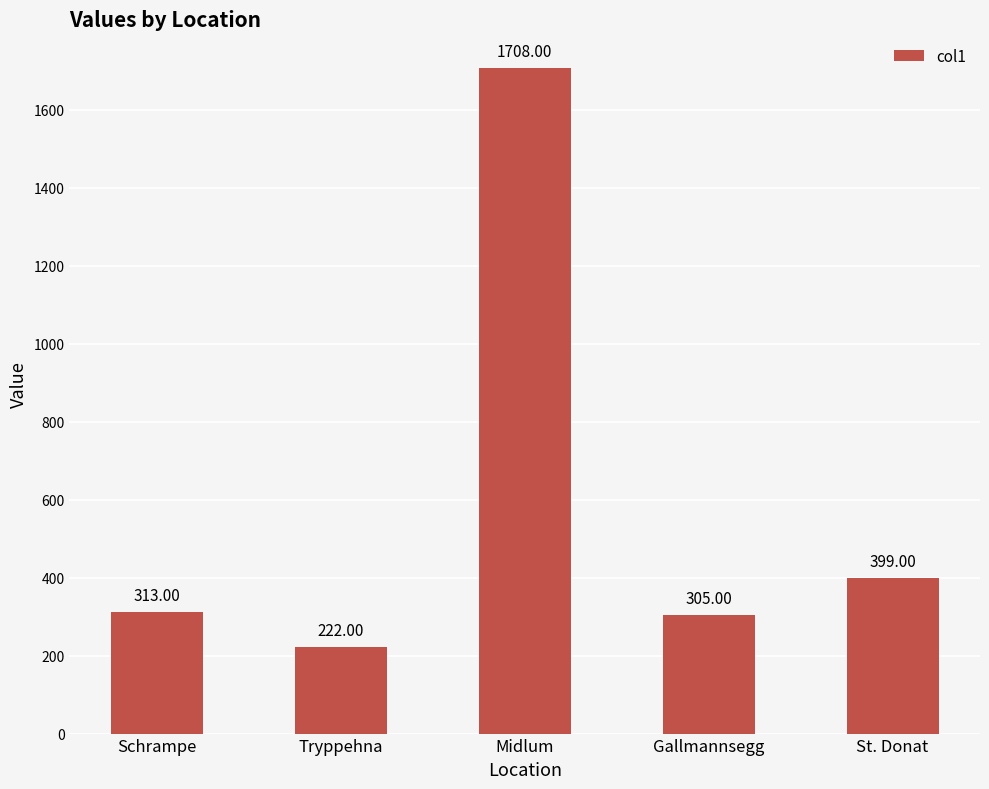

What is the label of the 4th bar from the left?

Gallmannsegg